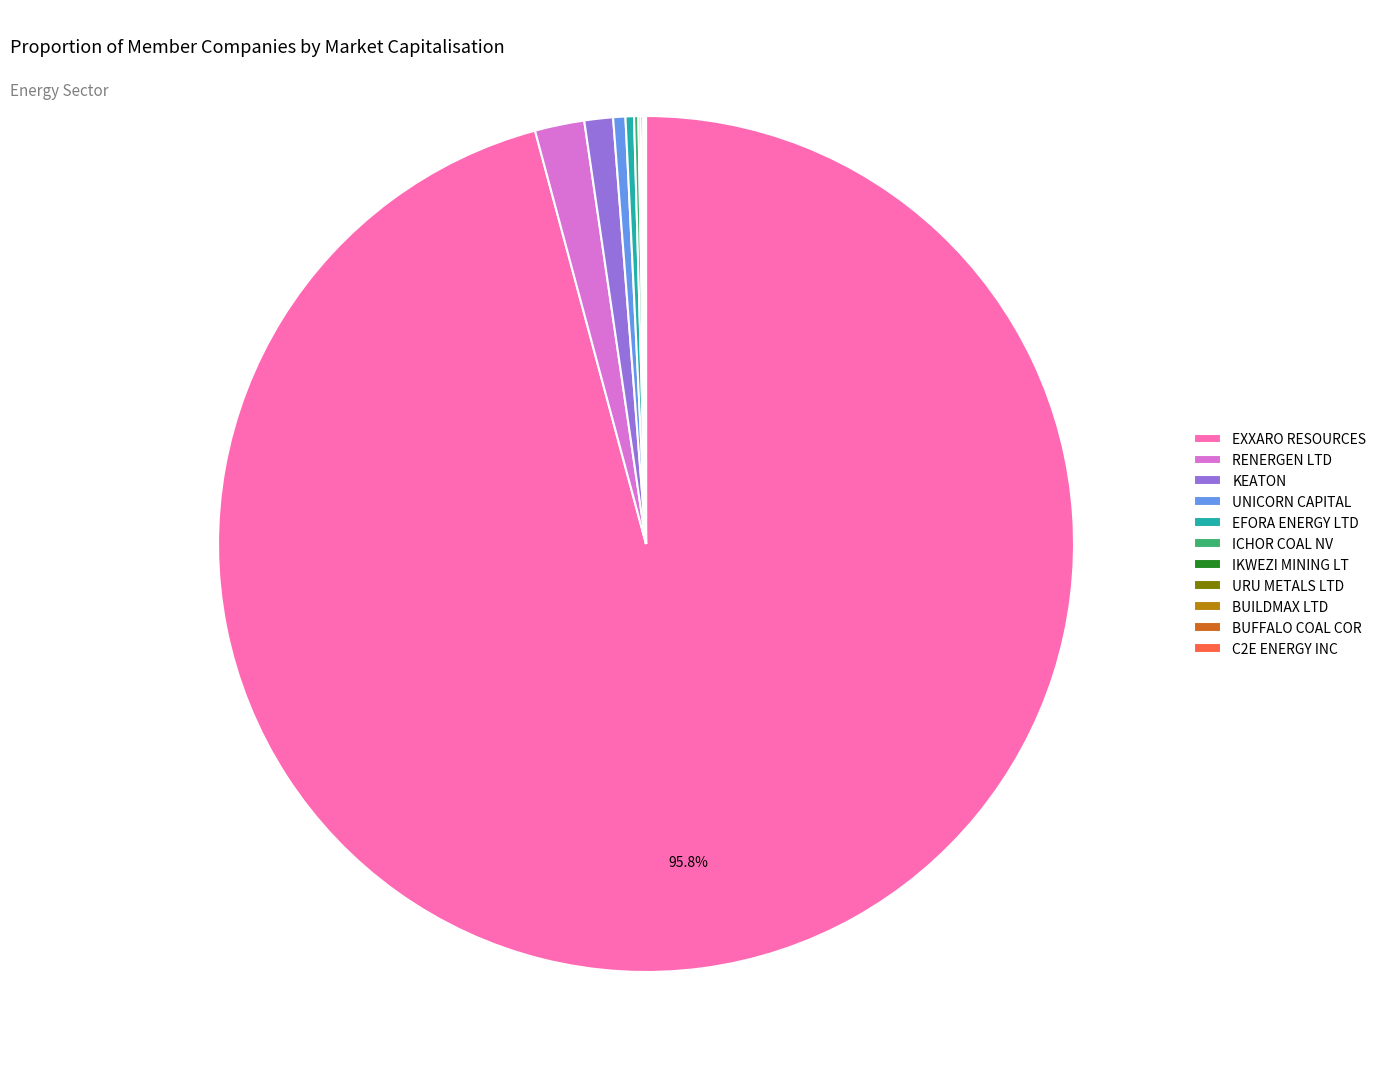

Is there any slice that represents more than half of the pie?

Yes